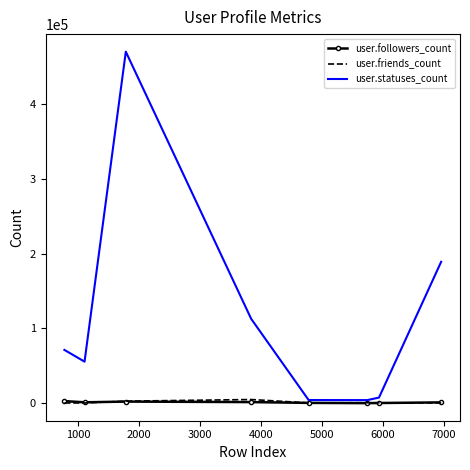

What is the lowest value of the user.friends_count series?

410